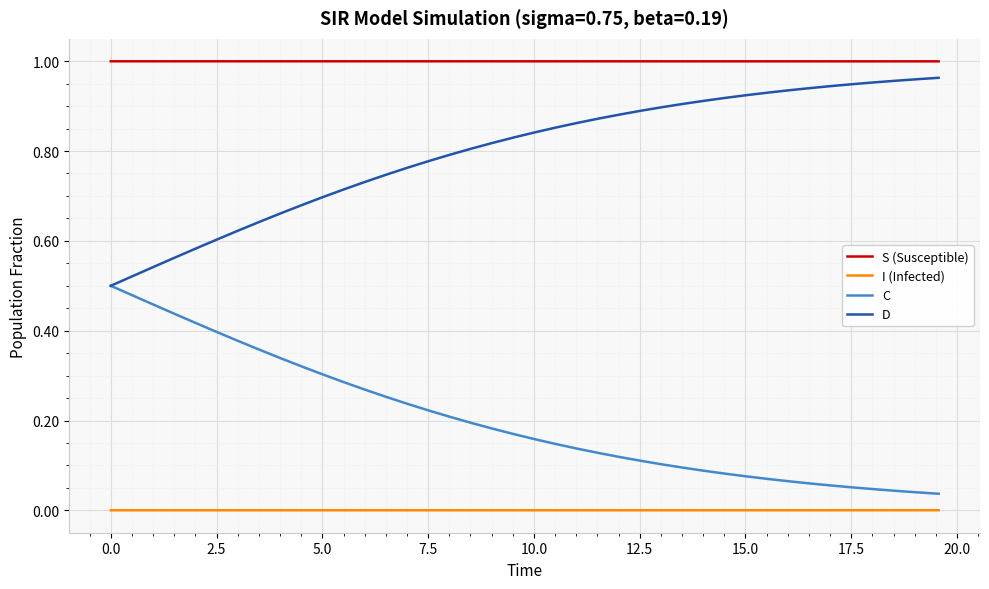

True or false: D and I (Infected) intersect in this chart.

False